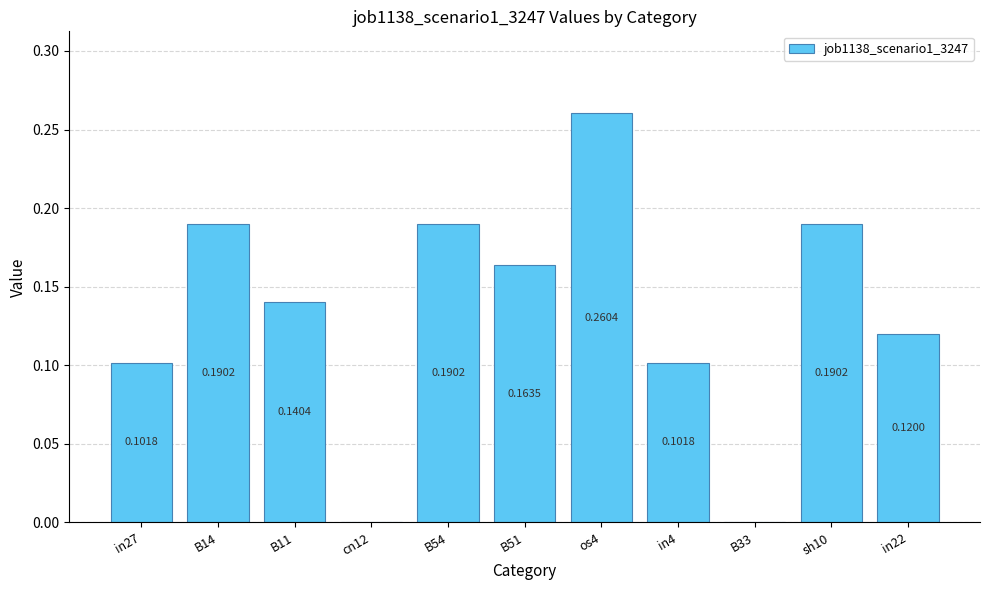

What is the change in value from B54 to os4?

+0.1